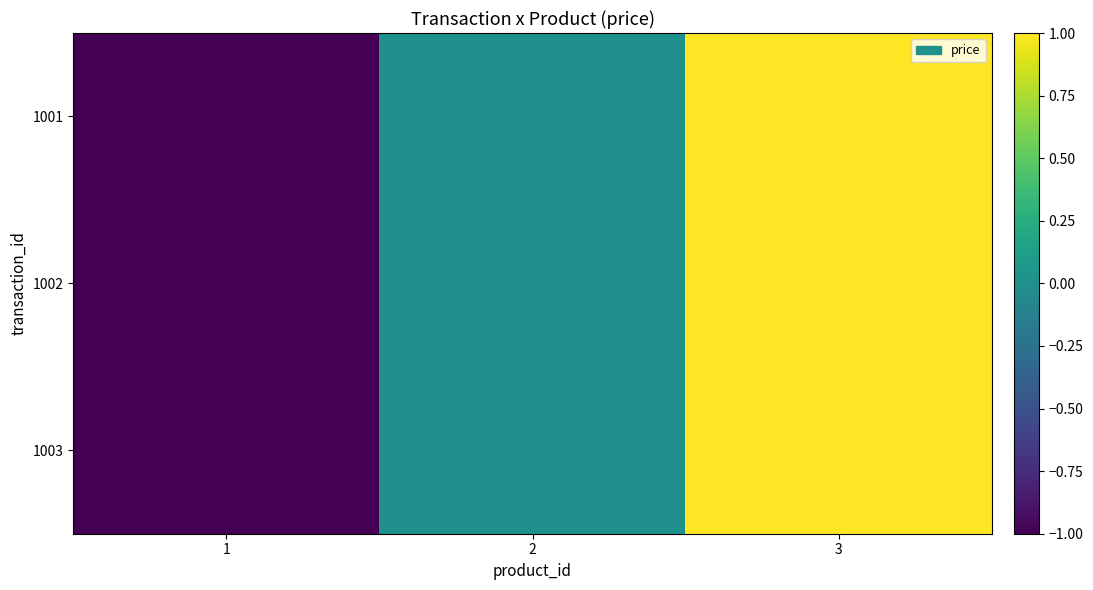

At which category does the chart reach its minimum across all series?

1